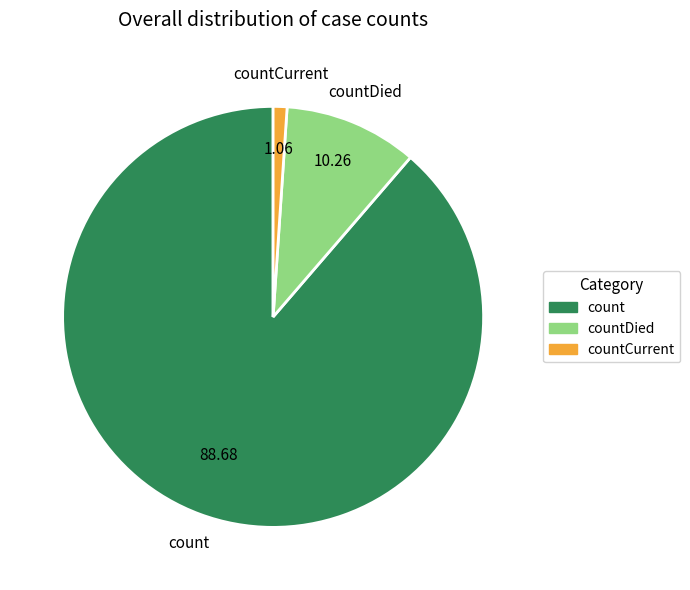

Is there a majority slice in this chart?

Yes